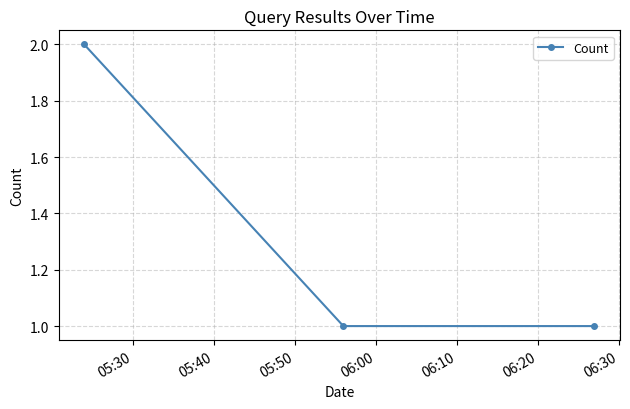

What is the value of the 3rd point from the left?

1